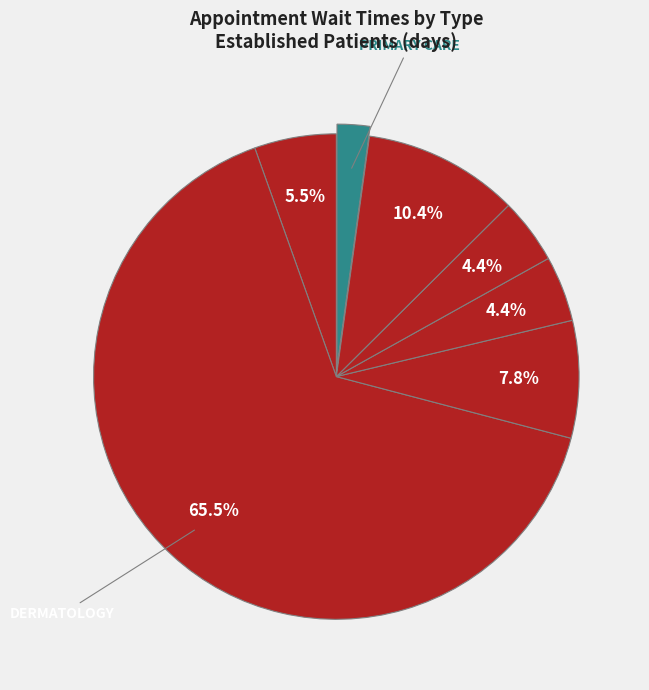

Count the number of slices in the pie.

7